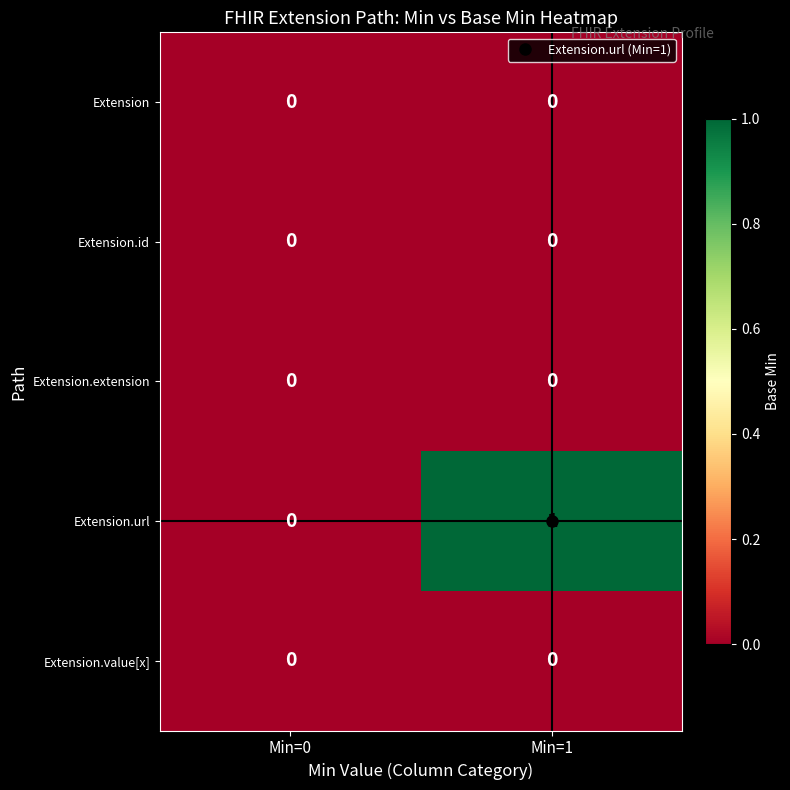

Which series changed the most between Min=0 and Min=1?

Extension.url